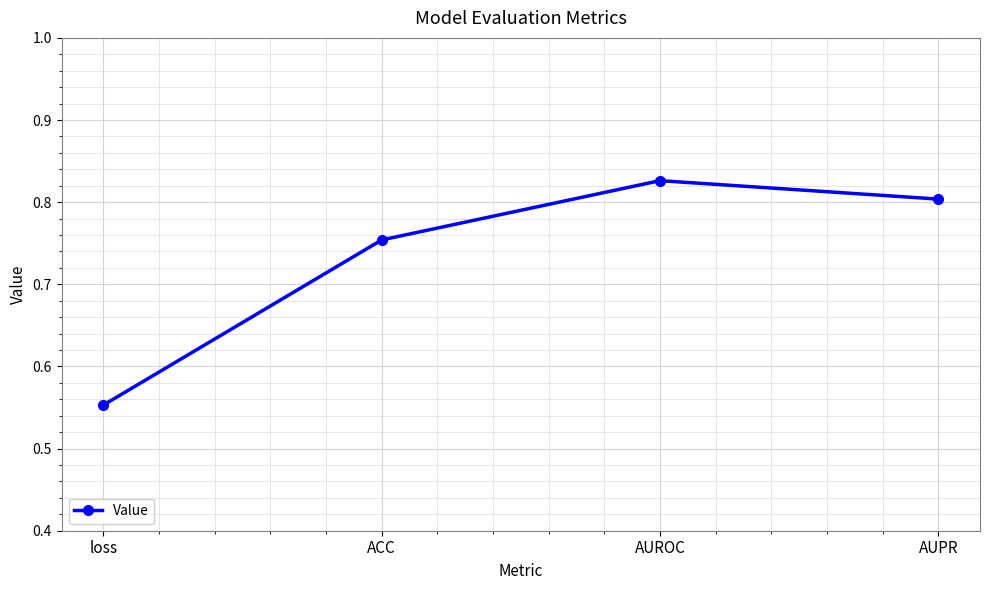

Which category has the lowest value across all series?

loss